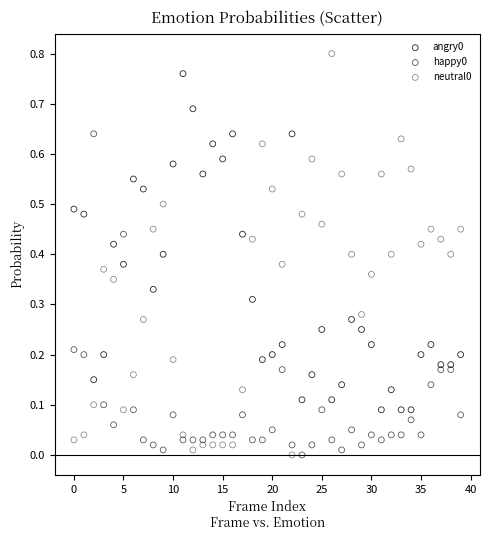

Count the number of points in this scatter plot.

120